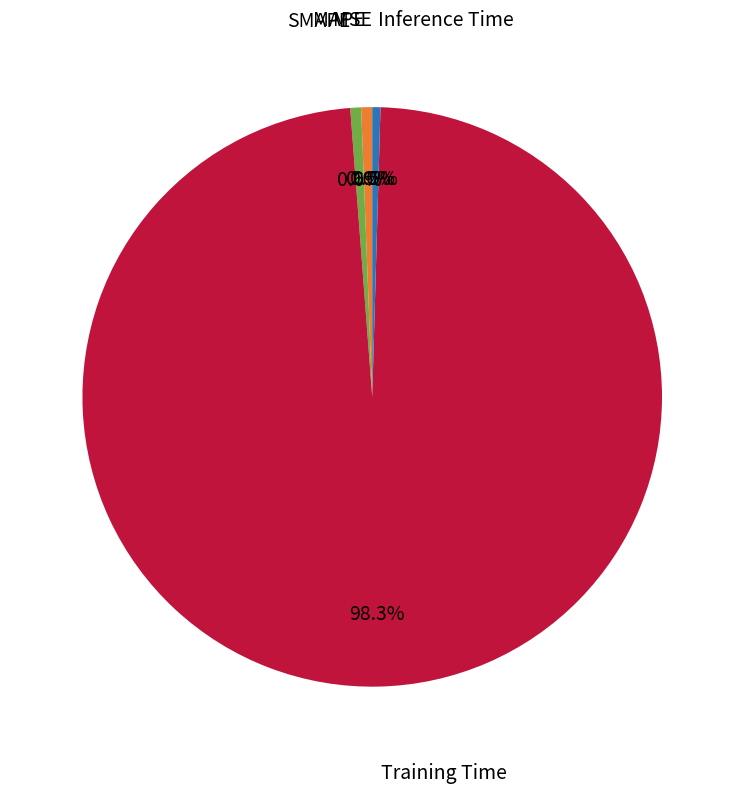

Which has a higher value, Training Time or SMAPE?

Training Time